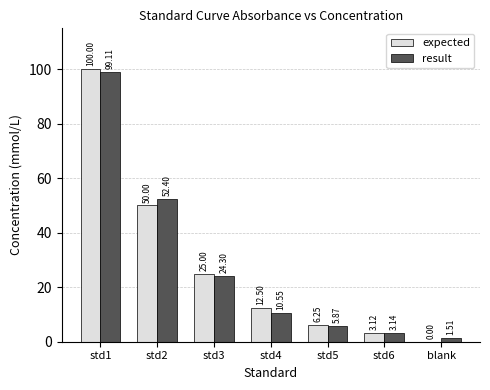

Which series changed the most between std1 and std5?

expected